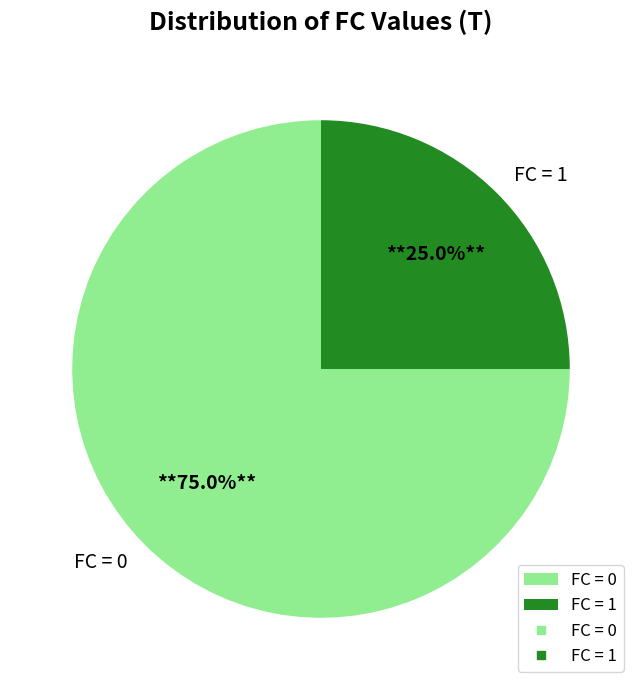

How many slices are in this pie chart?

2